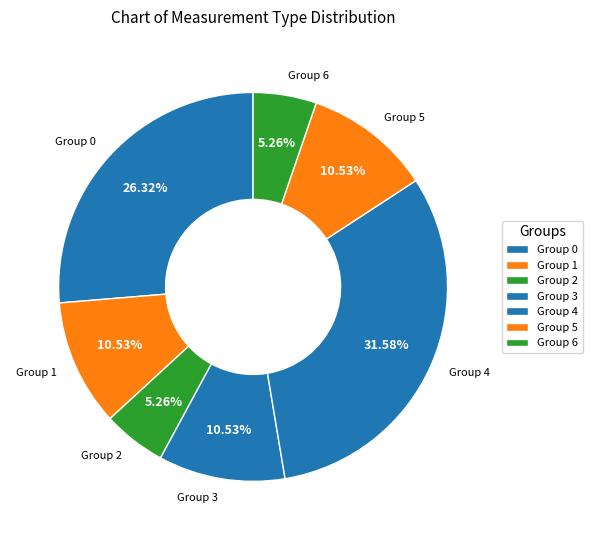

Is the sum of Group 3 and Group 4 greater than half?

No